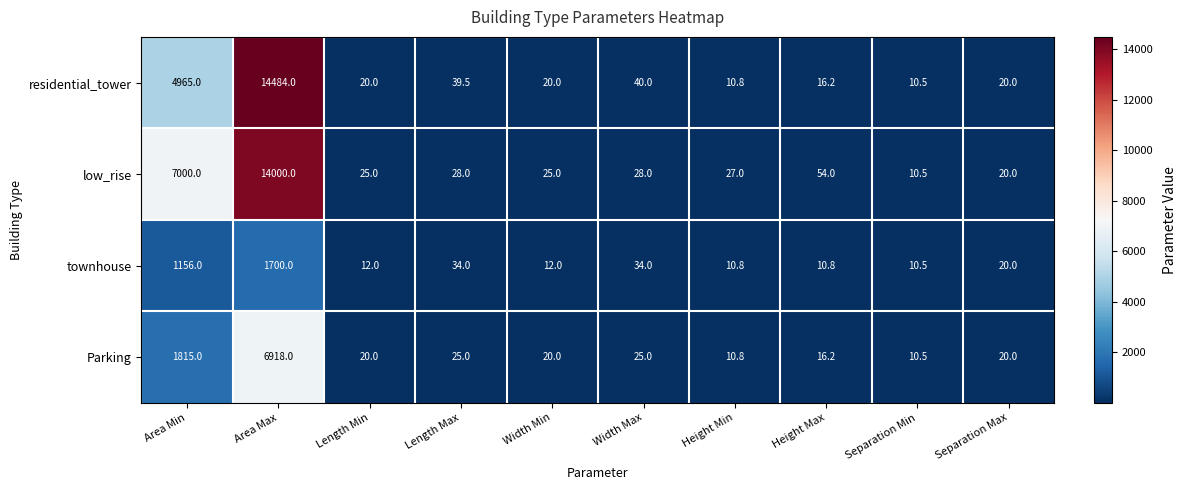

Between Width Max and Separation Max, which series saw the biggest shift?

residential_tower